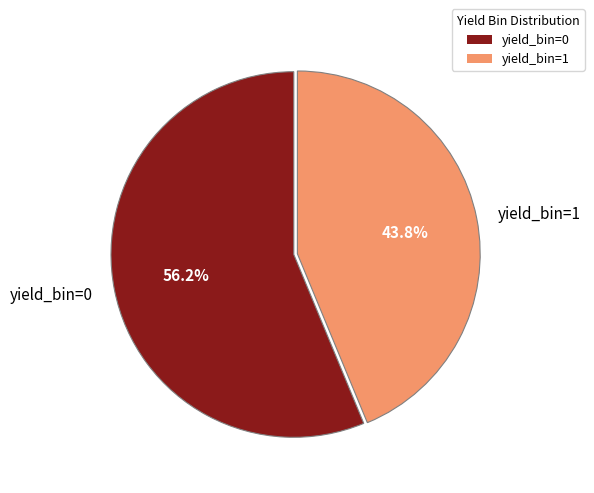

Which has a higher value, yield_bin=1 or yield_bin=0?

yield_bin=0